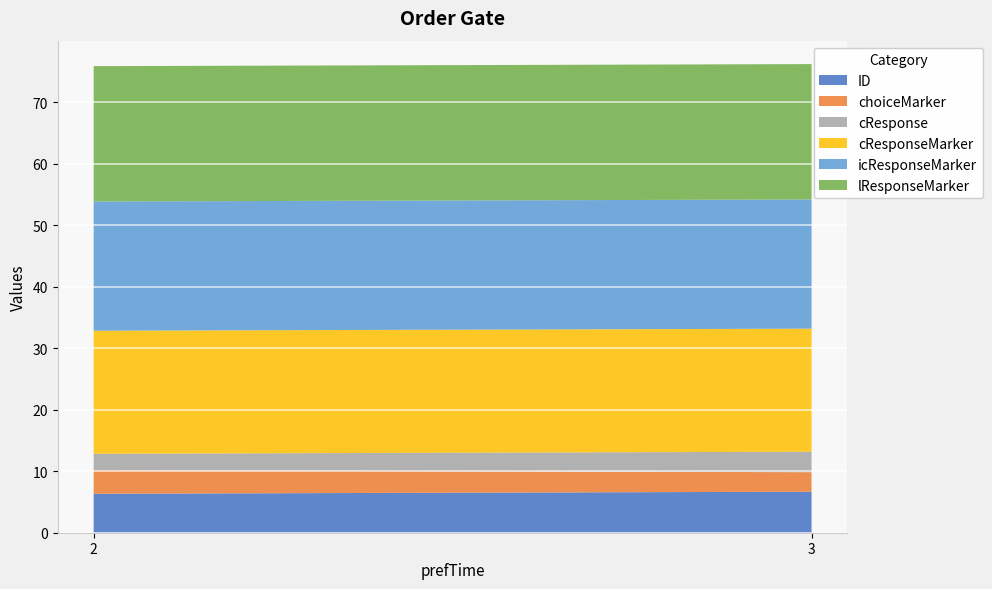

Reading left to right, transcribe the values for ID.

6.3	6.7